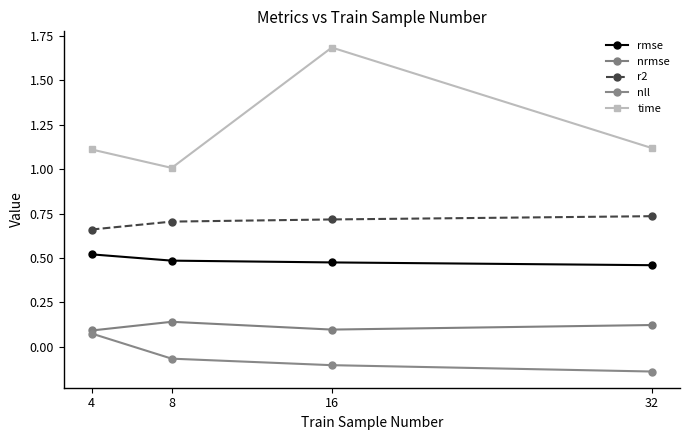

Reading right to left, transcribe all the data shown in this chart.

rmse: 32=0.5	16=0.5	8=0.5	4=0.5
nrmse: 32=0.1	16=0.1	8=0.1	4=0.1
r2: 32=0.7	16=0.7	8=0.7	4=0.7
nll: 32=-0.1	16=-0.1	8=-0.1	4=0.1
time: 32=1.1	16=1.7	8=1.0	4=1.1